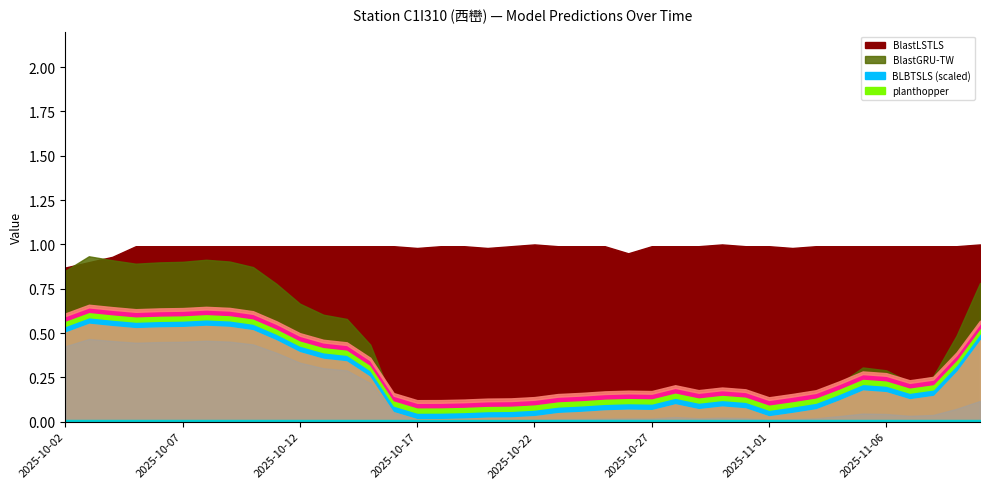

True or false: BLBTSLS and BlastGRU-TW intersect in this chart.

False